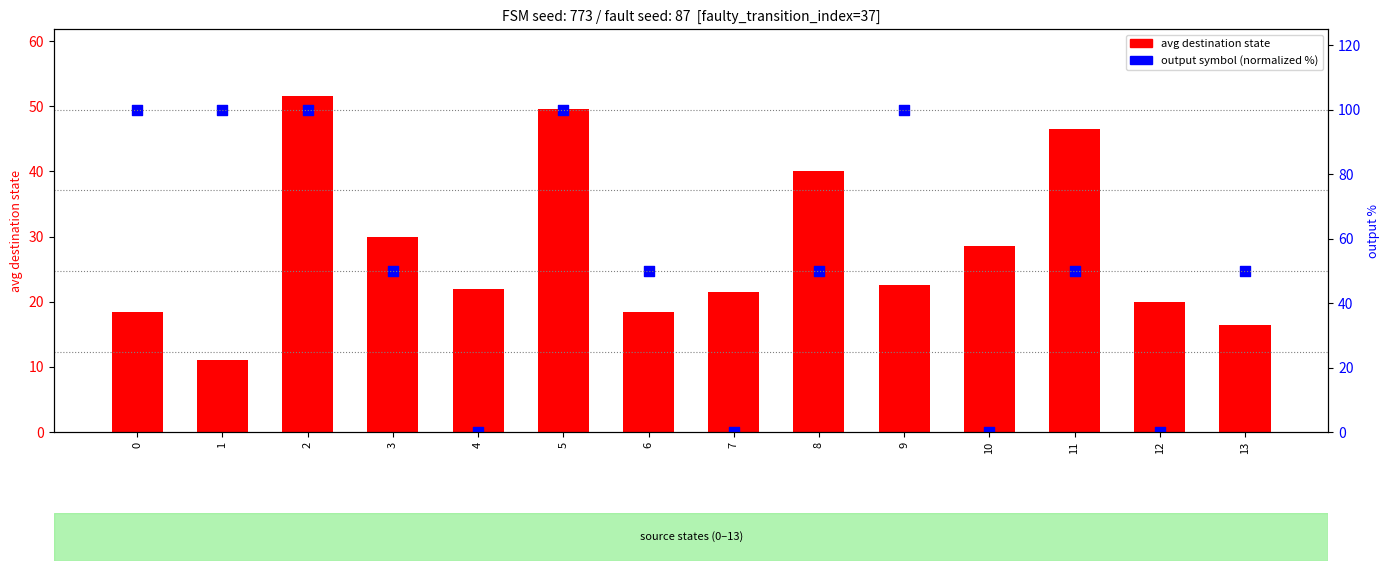

Which series has the largest total across all categories?

output symbol (normalized %)